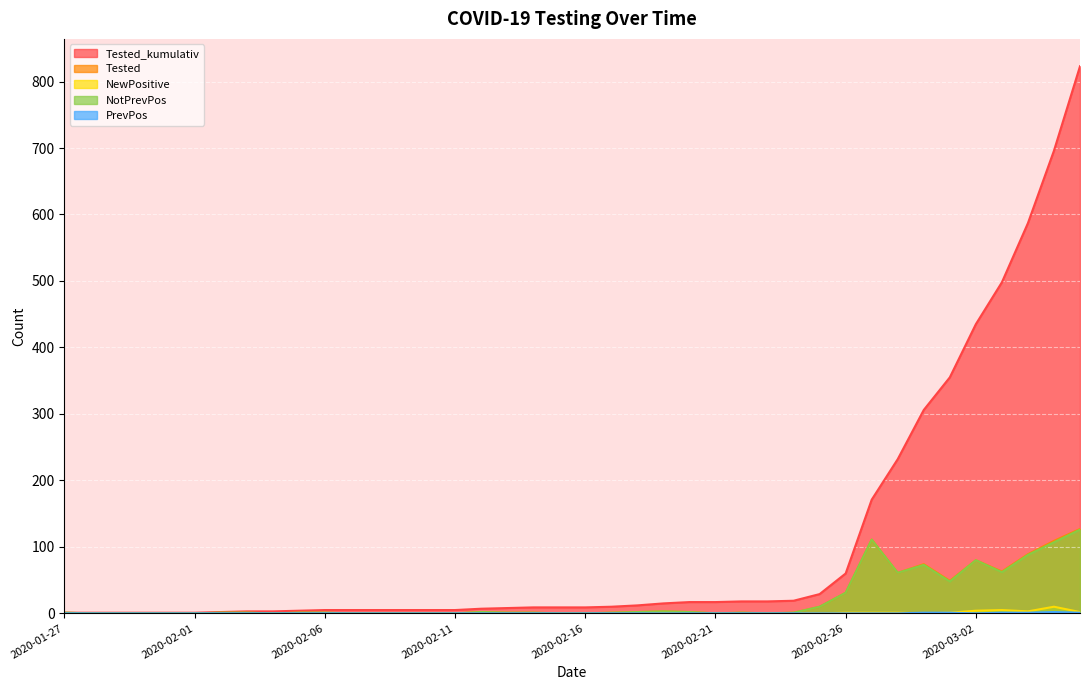

True or false: Tested and PrevPos cross at least once.

False